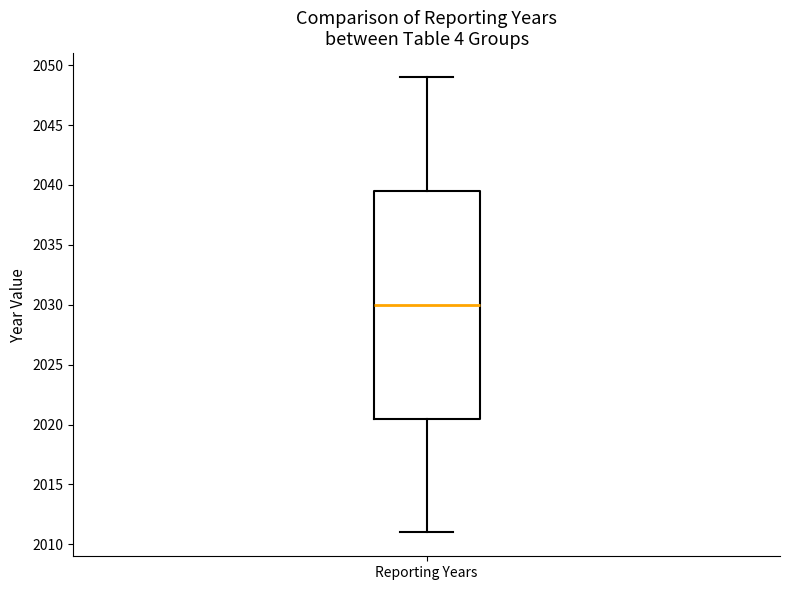

Read this box plot against the y-axis: the position of the median line, the range covered by the box, and the ends of both whiskers. The values are not printed on the chart, so give them approximately, as read against the axis.

median 2030.0, box 2020.5 to 2039.5, whiskers 2011.0 to 2049.0